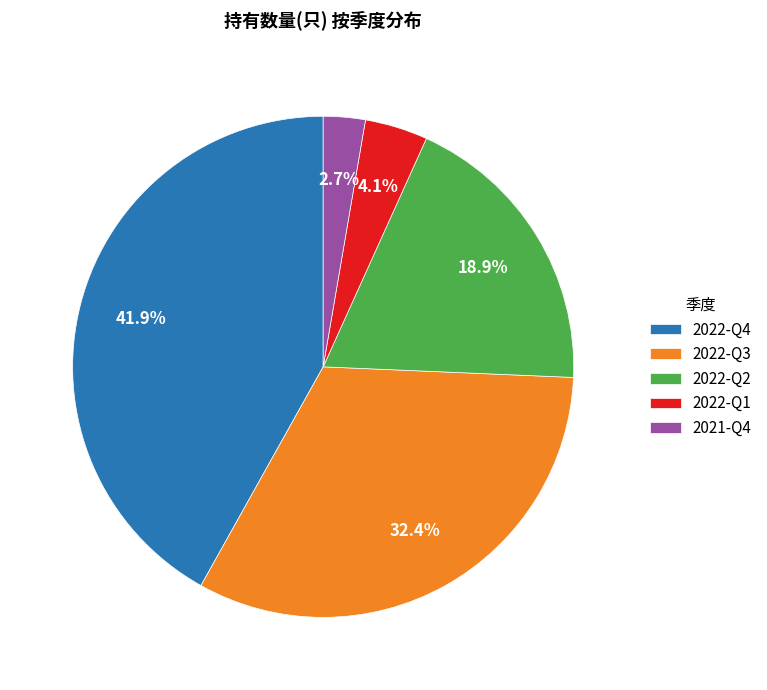

Count the number of slices in the pie.

5